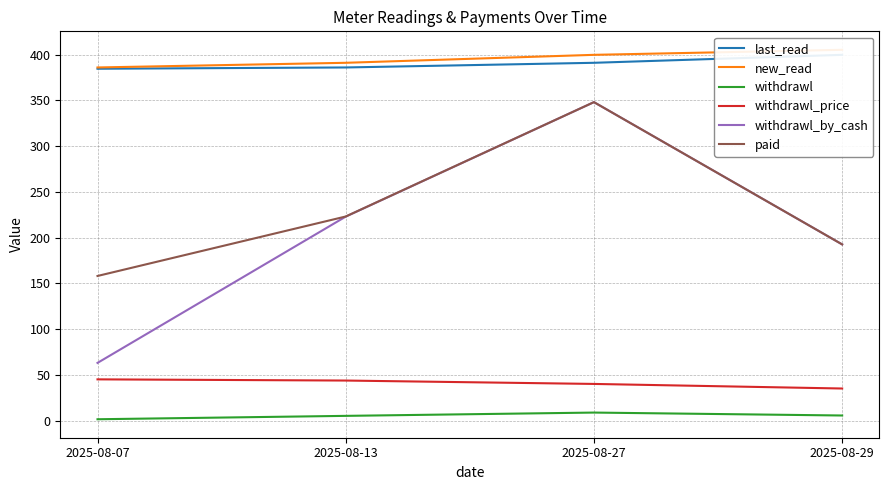

What is the sum of all withdrawl_price values?

163.7